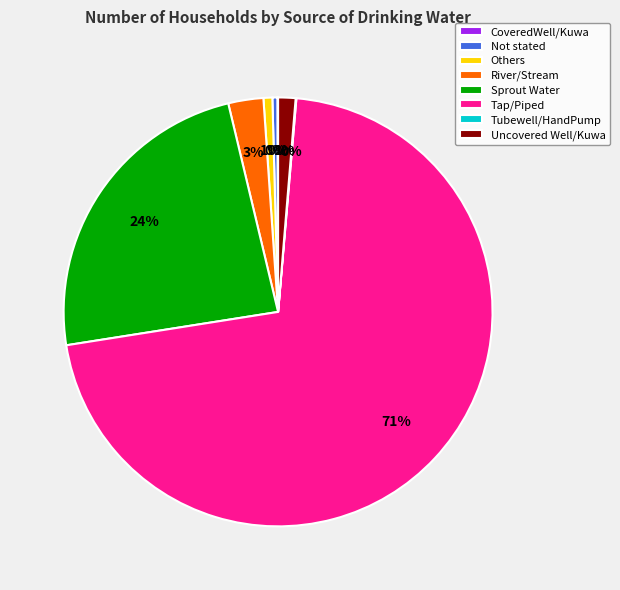

Which slice represents more than half of the pie?

Tap/Piped